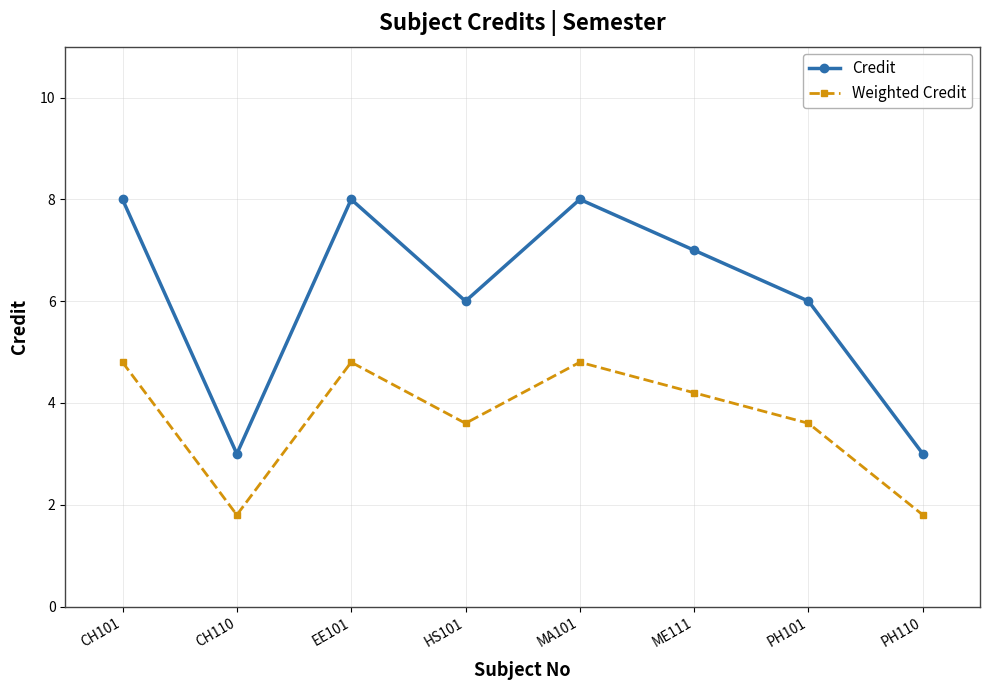

Where does the Weighted Credit series first go above 4?

CH101